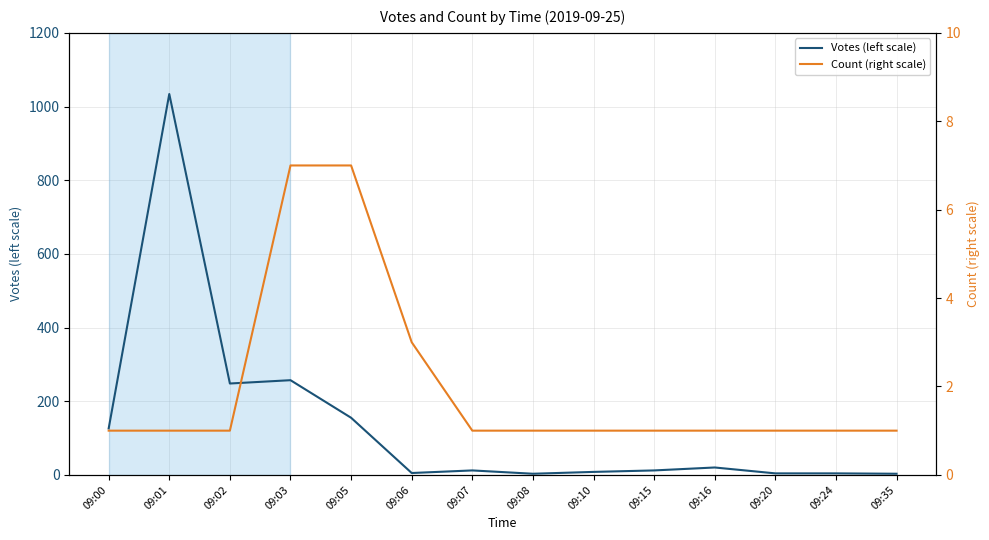

How many interior local peaks does the Votes (left scale) series have?

4